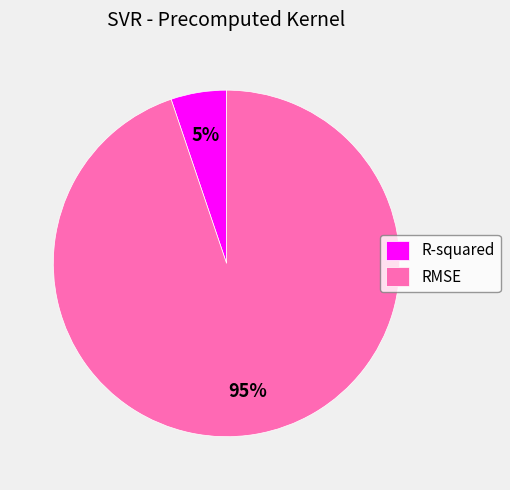

What is the smallest slice in the pie chart?

R-squared